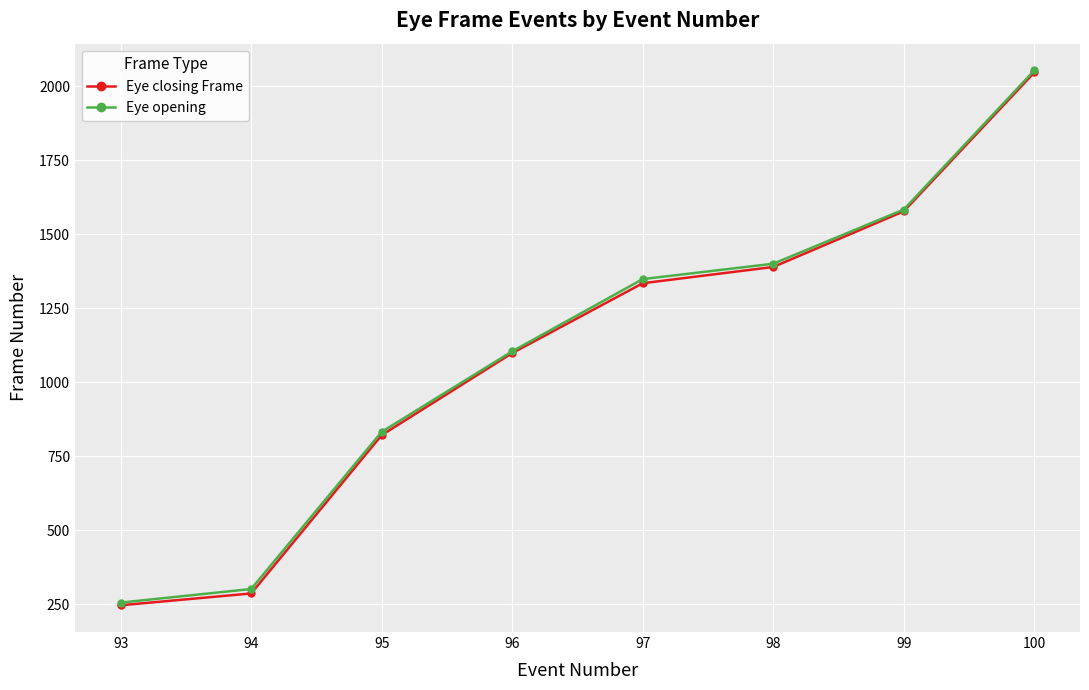

What is the difference between the Eye opening values at 93 and 97?

1093